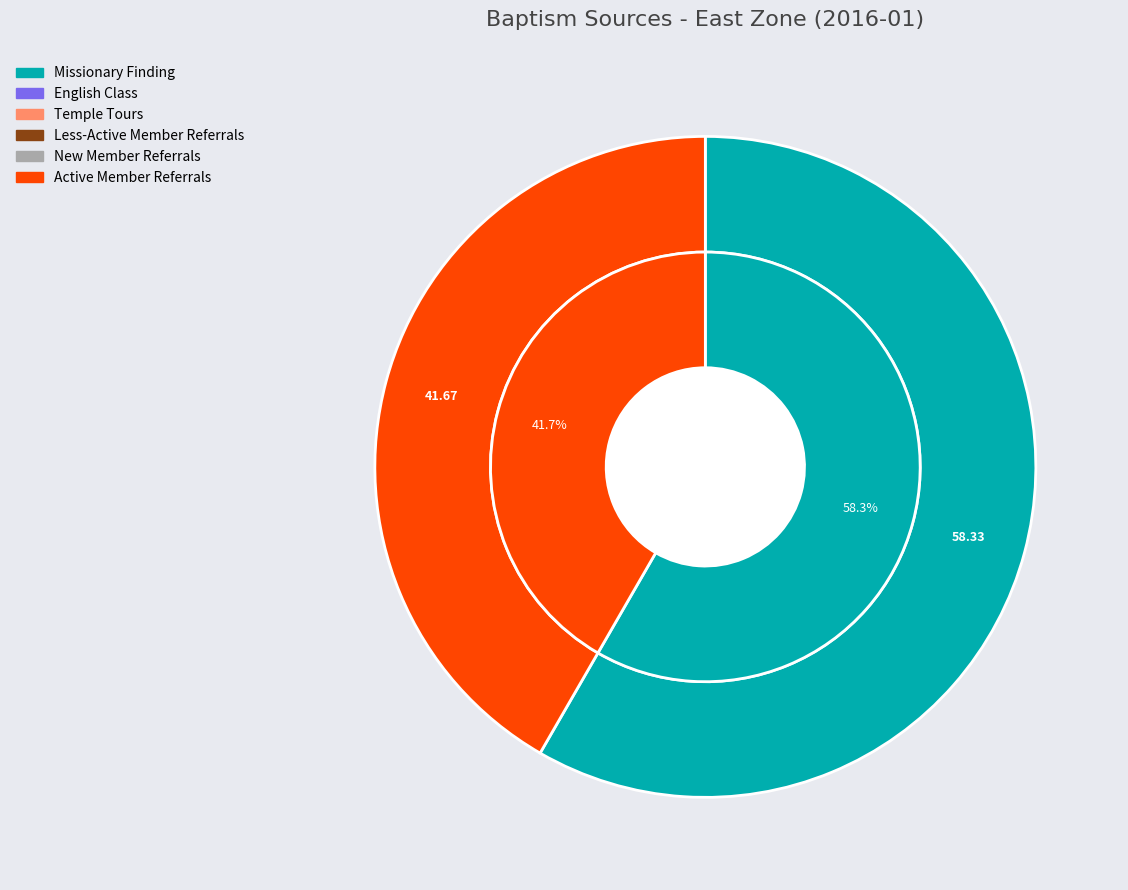

The Temple Tours slice represents 0% of the pie. True or false?

True